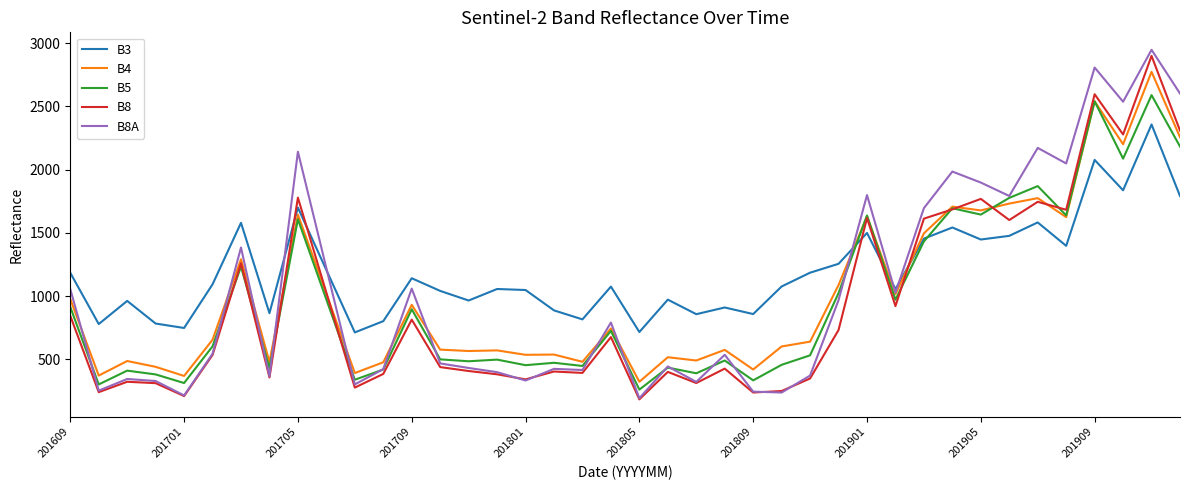

Which series has the widest spread of values?

B8A